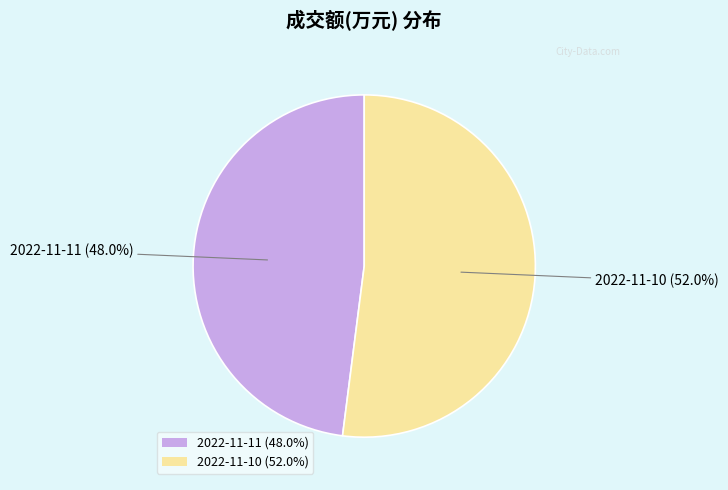

How many slices are in this pie chart?

2